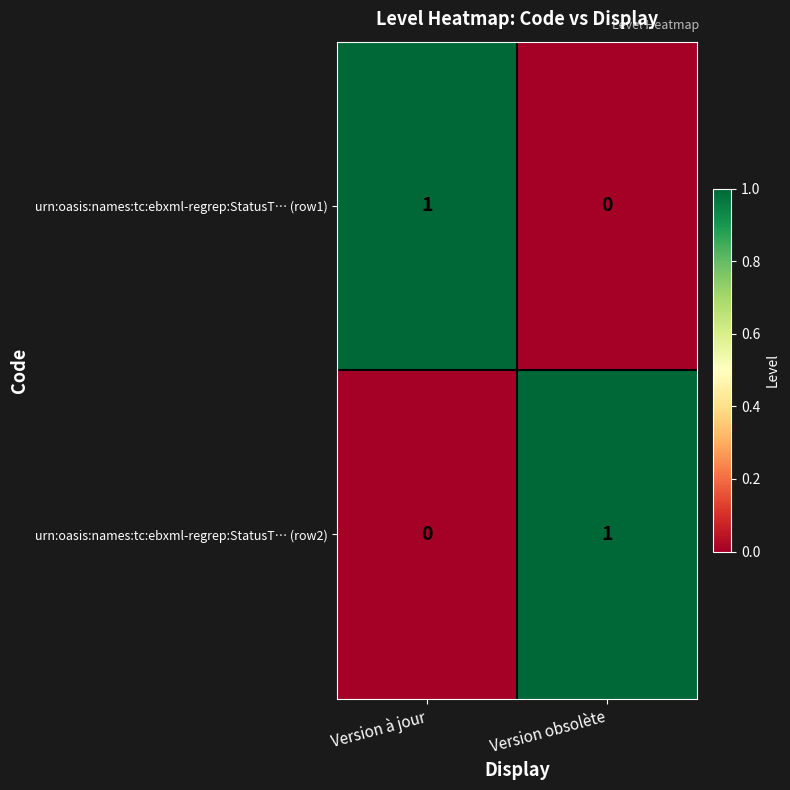

What is the spread (max minus min) of values at Version à jour?

1